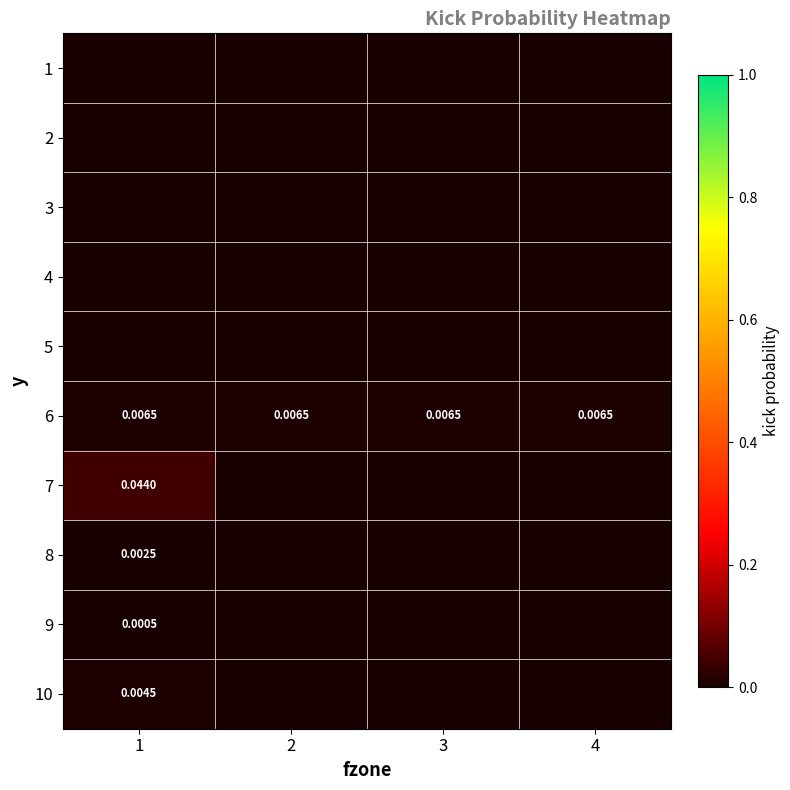

Is the value of 7 at 1 greater than the value of 10 at 1?

Yes